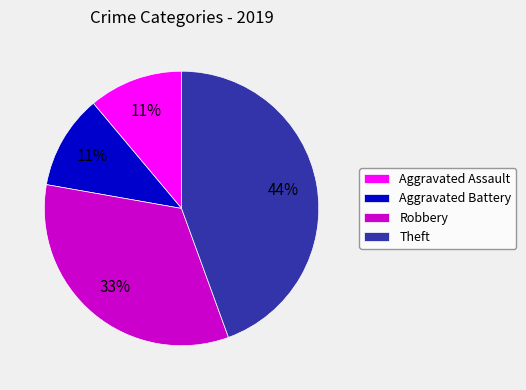

Is there a majority slice in this chart?

No